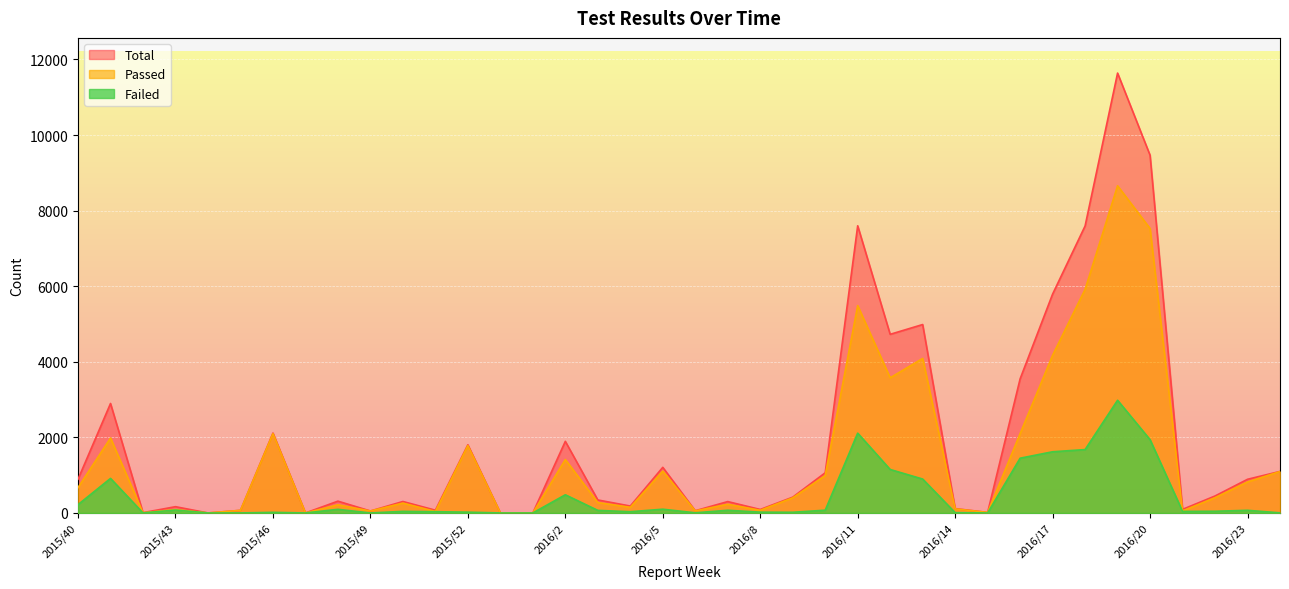

Between 2016/16 and 2016/17, which series saw the biggest shift?

Total